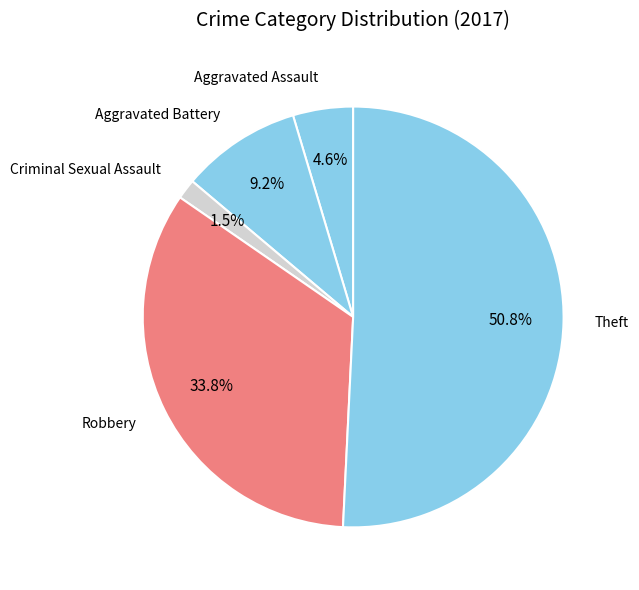

Which category has the biggest portion of the pie?

Theft